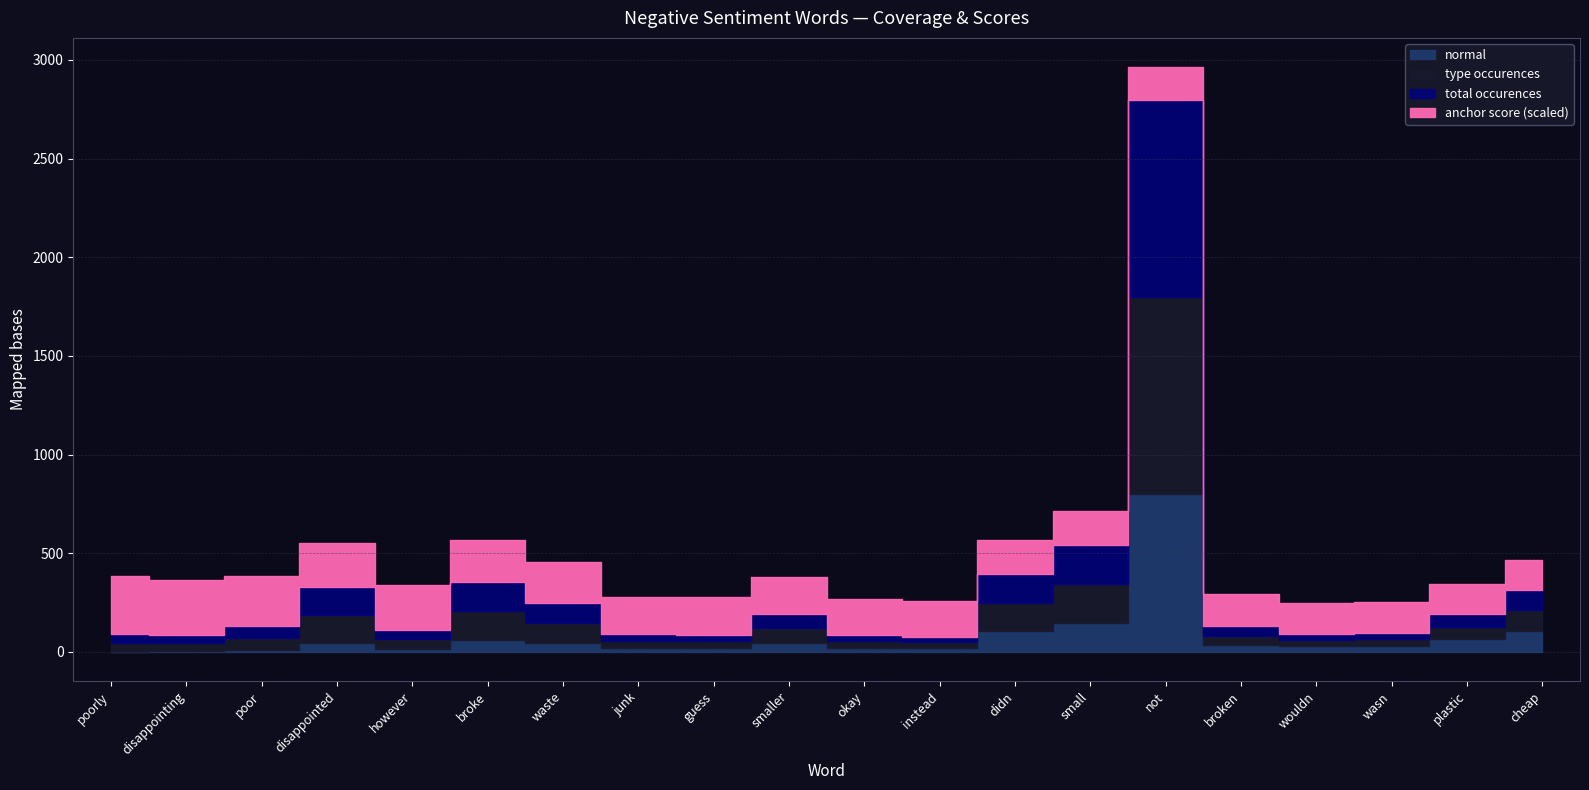

How many data points does each series have?

20